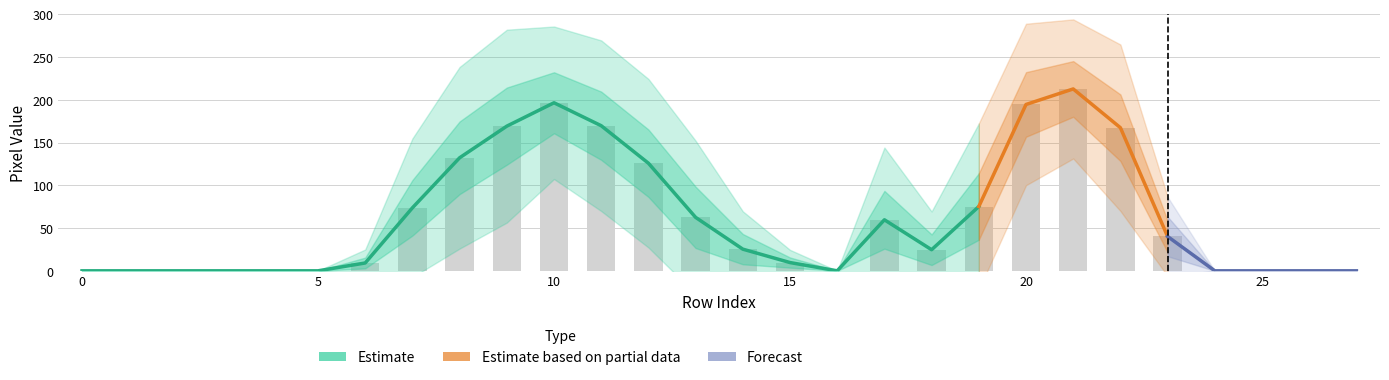

Does the chart contain stacked bars?

No